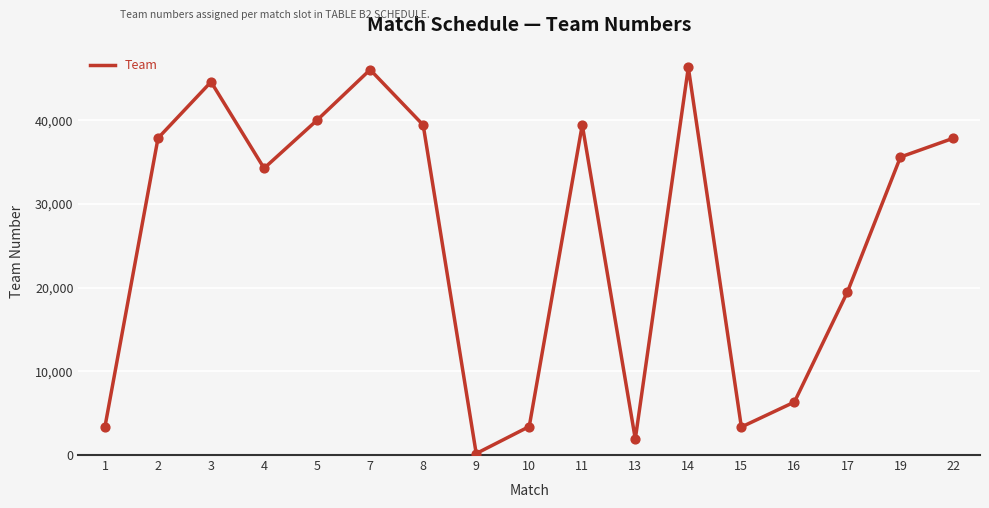

What is the change in value from 2 to 7?

+8182